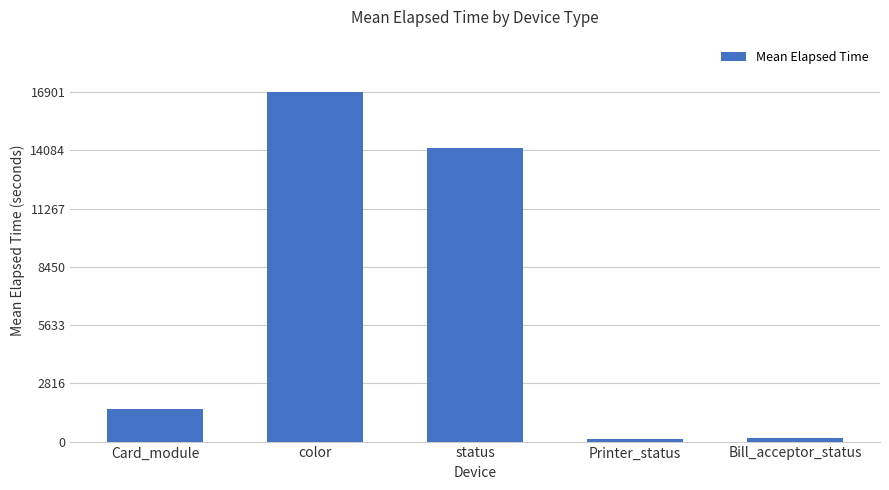

What is the difference between the maximum and minimum values?

16766.0